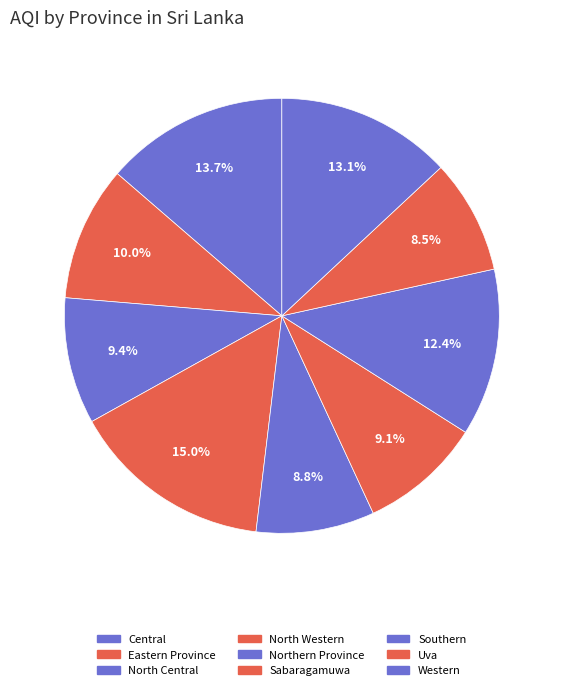

Is it true that North Central is 1% of the pie?

False